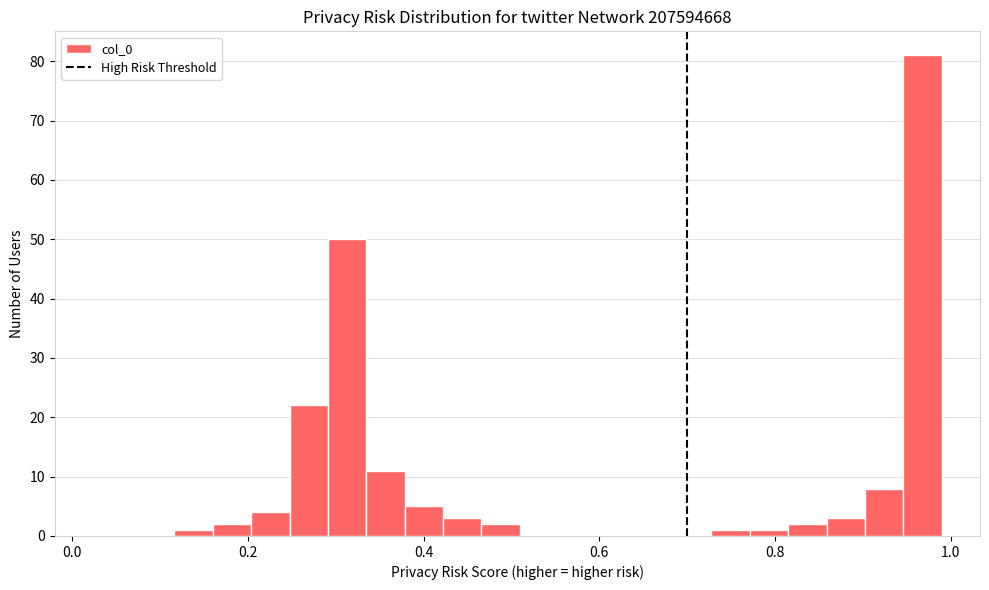

Read against the x-axis, roughly where is the centre of the tallest bar?

0.96